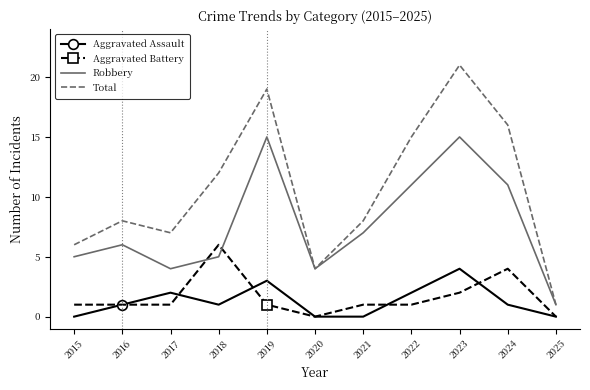

True or false: Aggravated Battery and Total intersect in this chart.

False